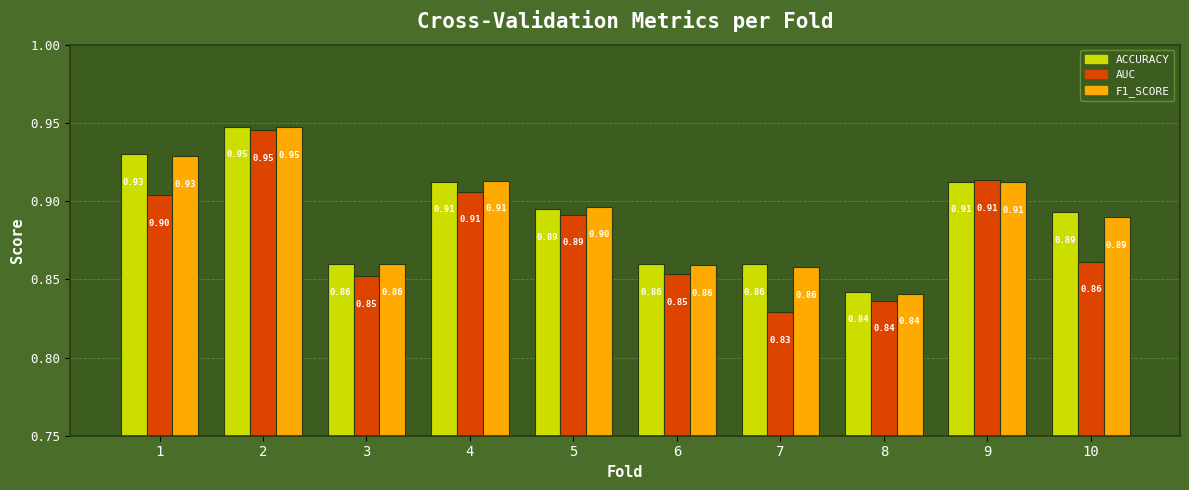

What is the total value across all series at 4?

2.7